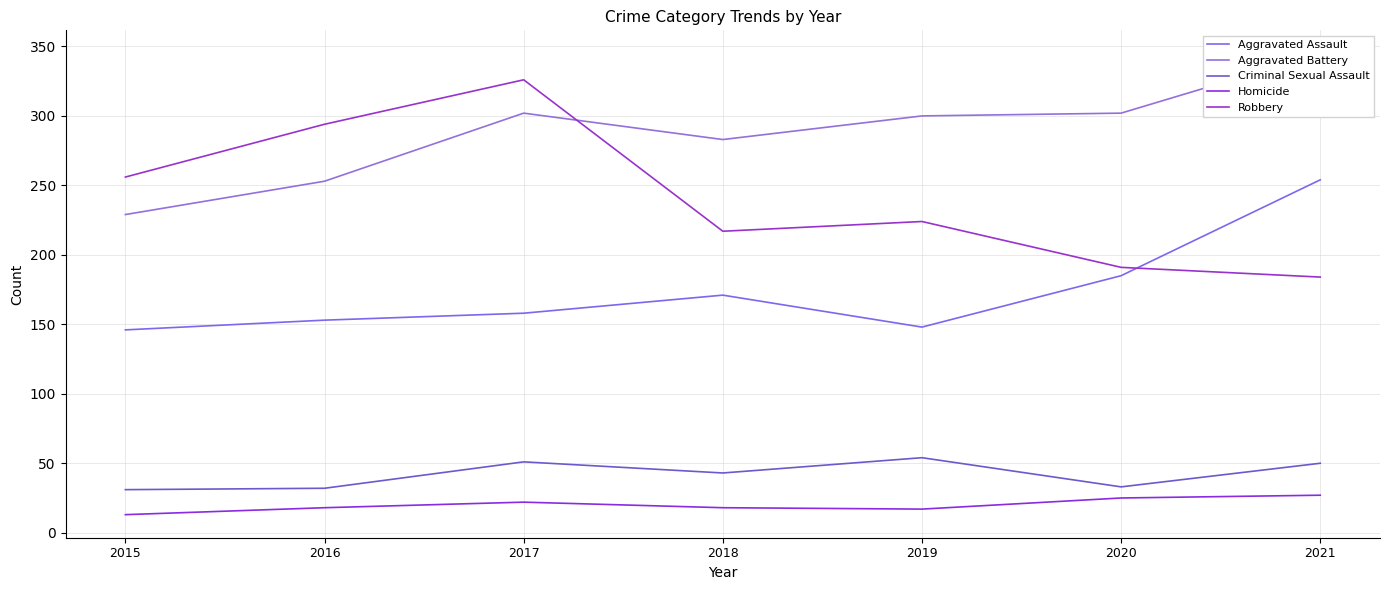

Where is the first local minimum for Criminal Sexual Assault?

2018